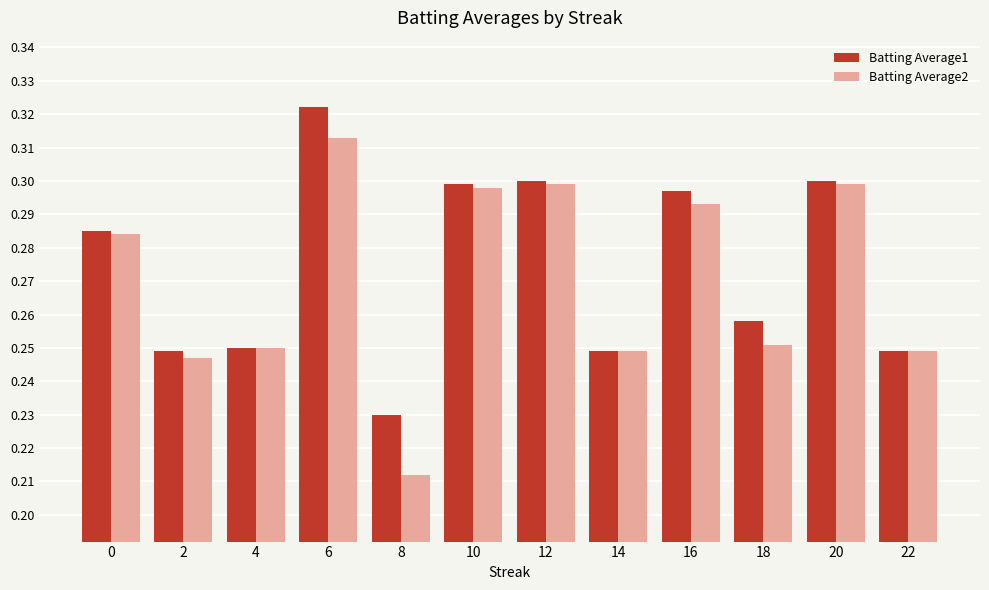

Rank the series by their maximum value, from highest to lowest.

Batting Average1, Batting Average2